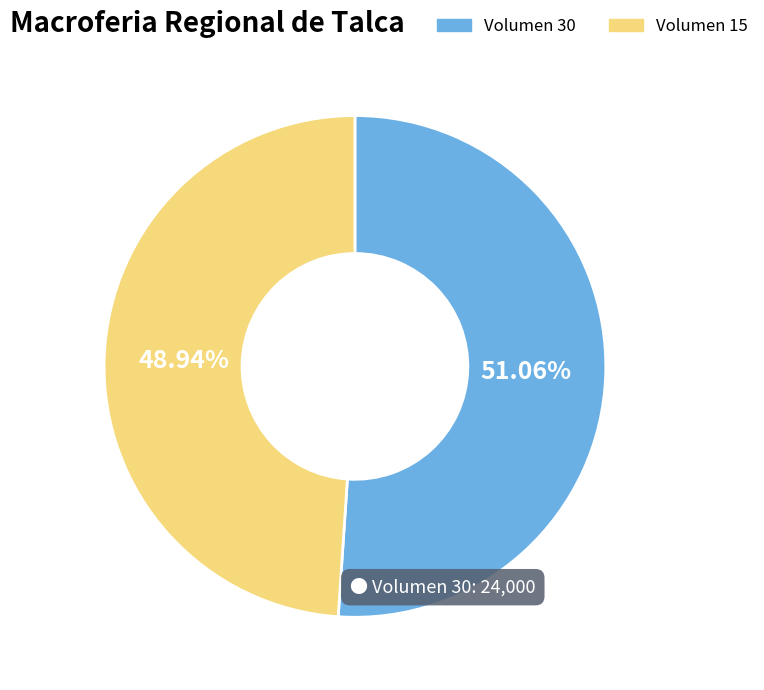

Rank the categories by value from highest to lowest.

Volumen 30, Volumen 15